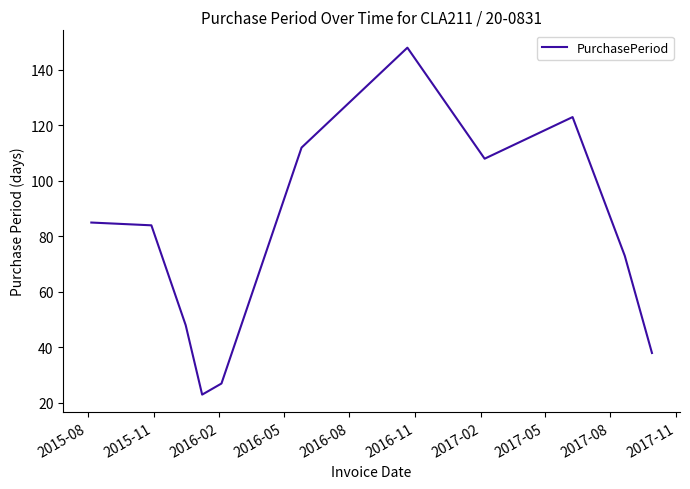

What is the maximum value shown in the chart?

148